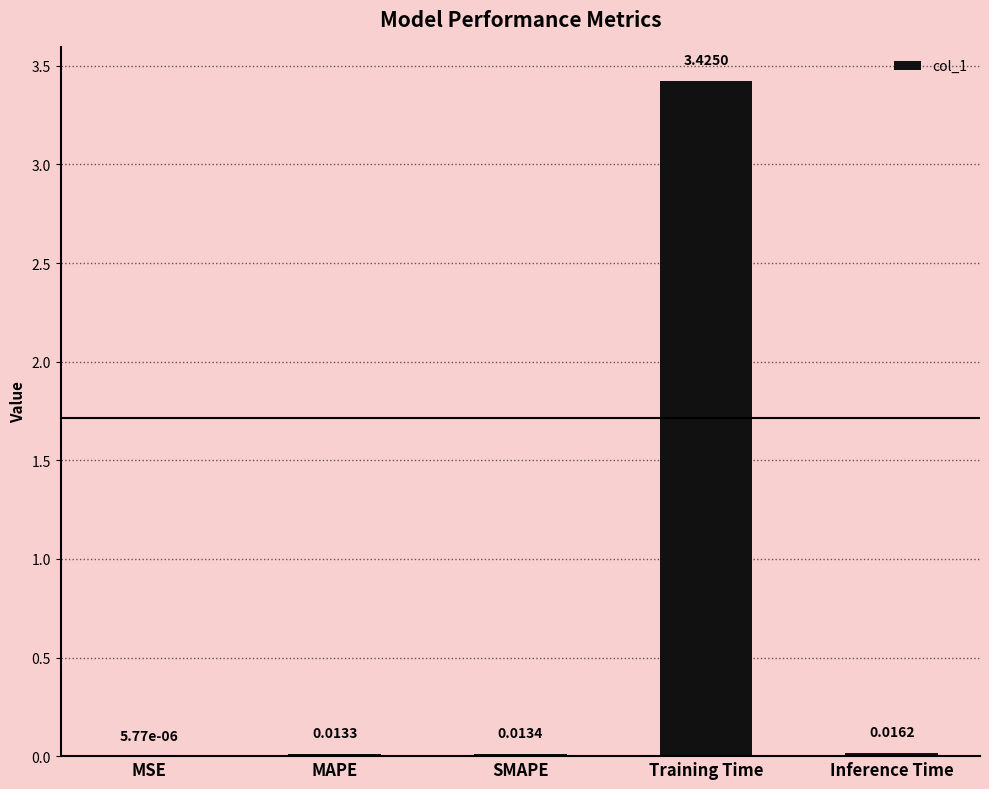

Where is the data nearest to the value 1?

Inference Time